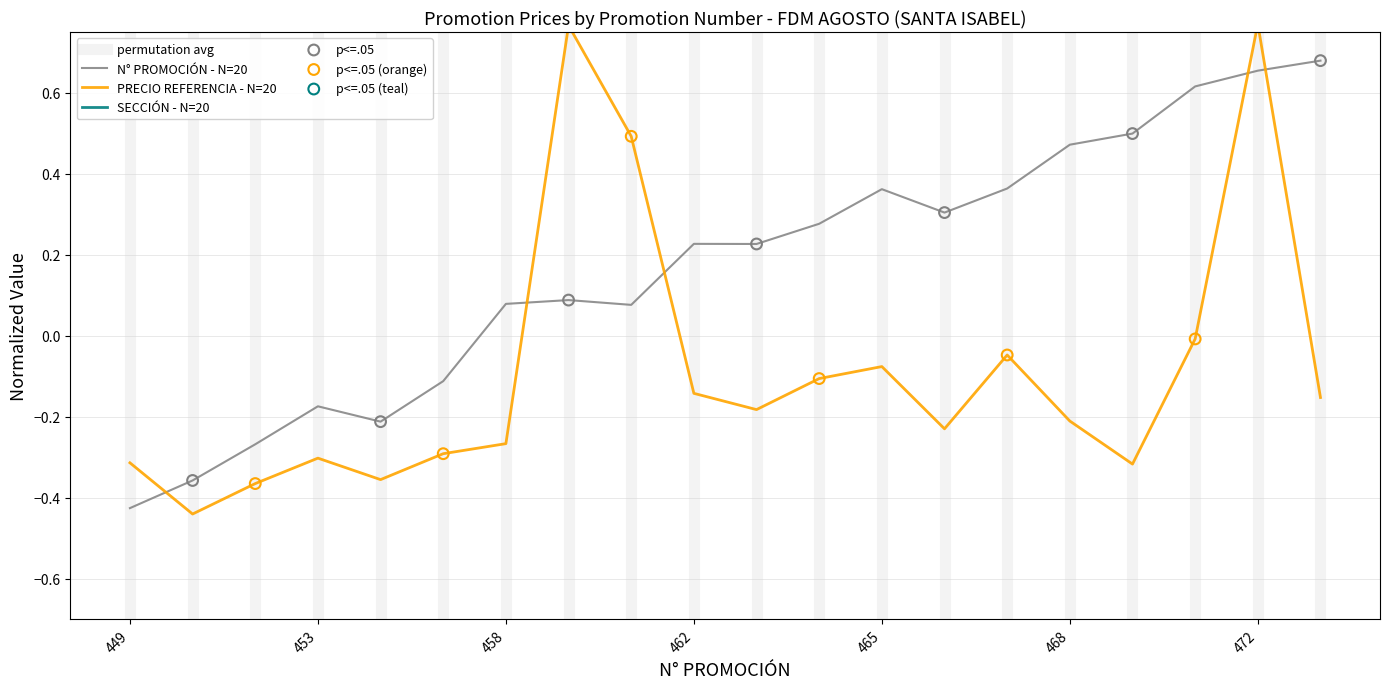

Where does the N° PROMOCIÓN - N=20 series first go above 0?

458